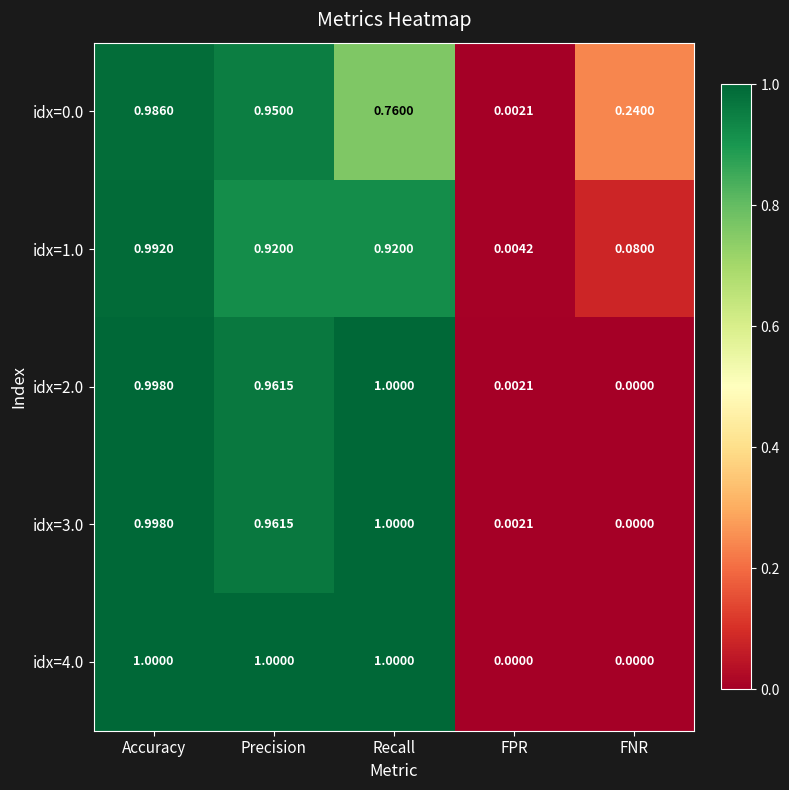

Which series has the largest total across all categories?

idx=4.0